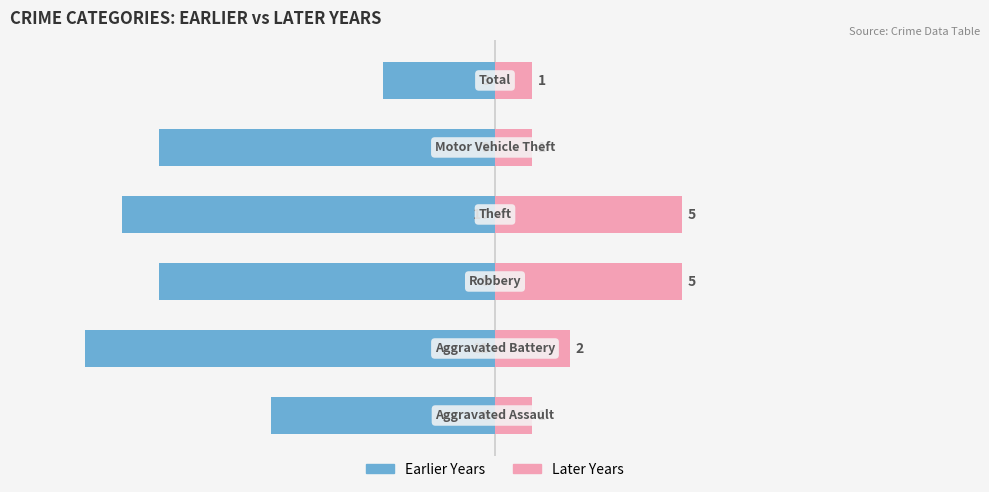

Count the number of categories in the chart.

6